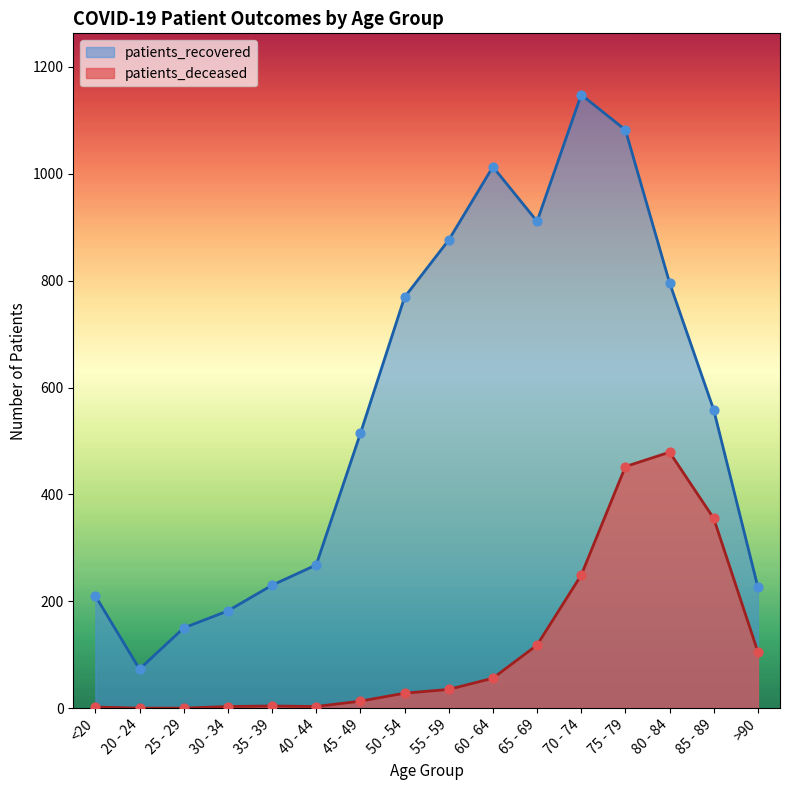

Which series has the largest Y range (max minus min)?

patients_recovered